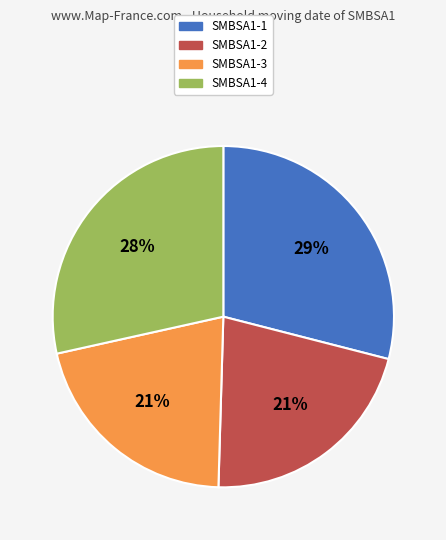

The SMBSA1-1 slice represents 29% of the pie. True or false?

True